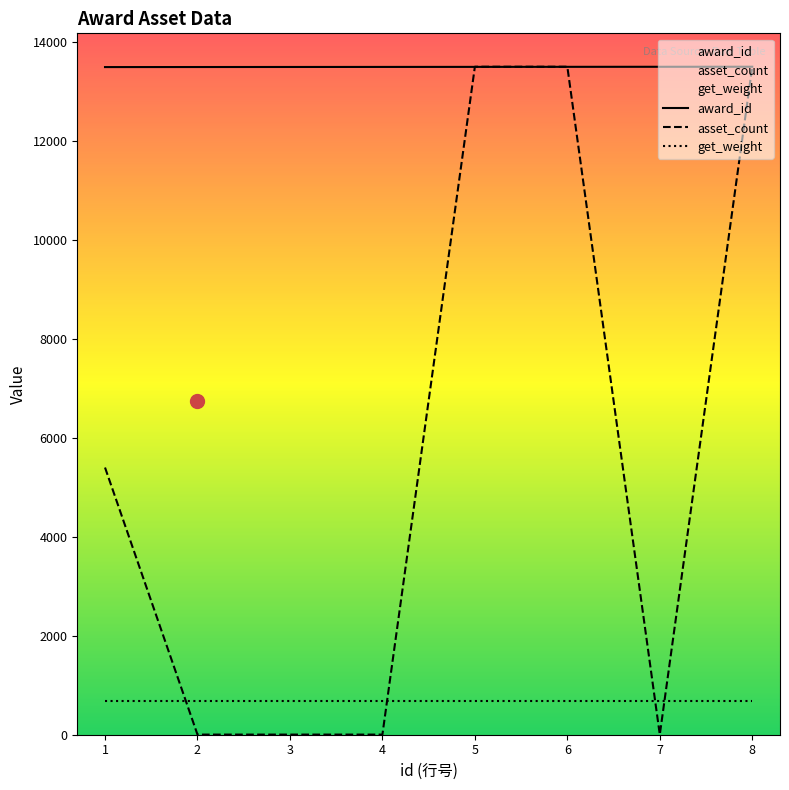

What is the difference between the highest and lowest values at 5?

12832.6